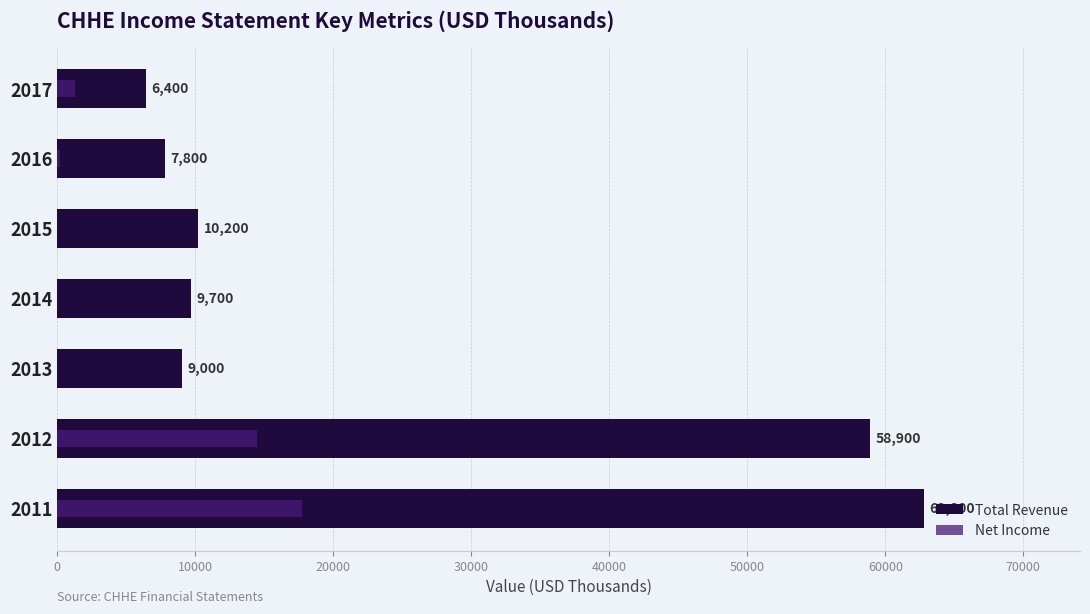

What is the difference between the maximum and minimum values in the Total Revenue series?

56400